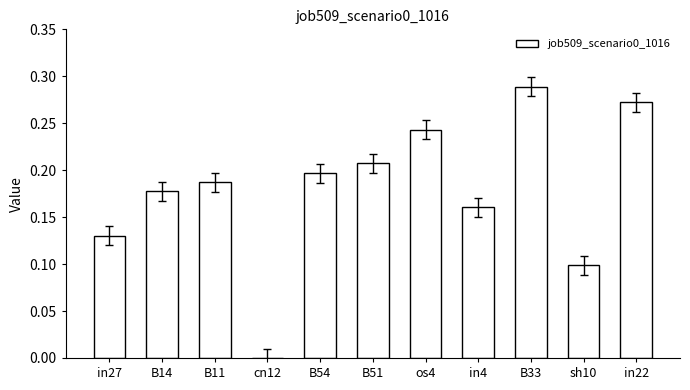

What is the sum of all values?

2.0